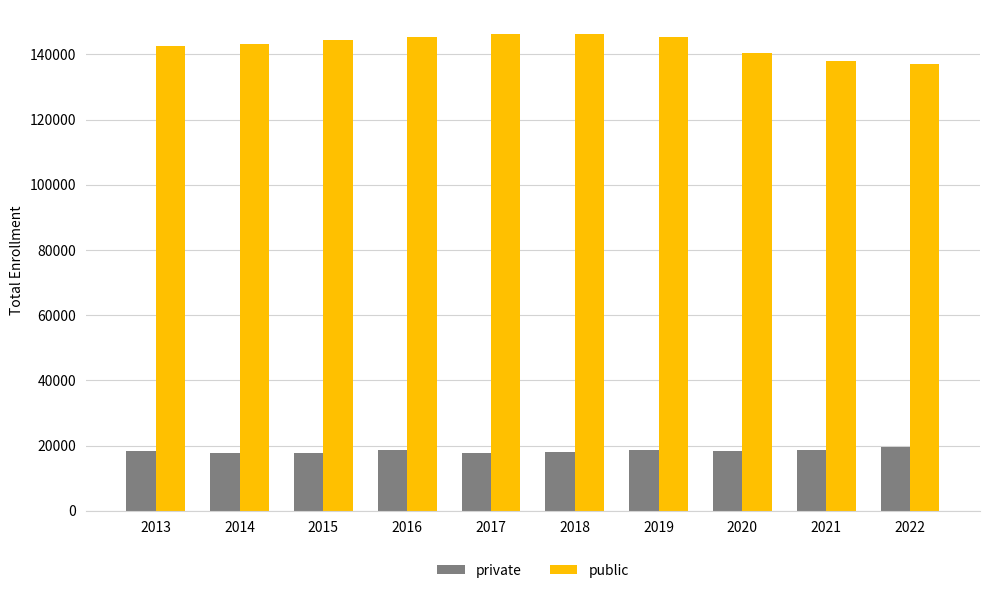

The value of private at 2019 is 8630. True or false?

False